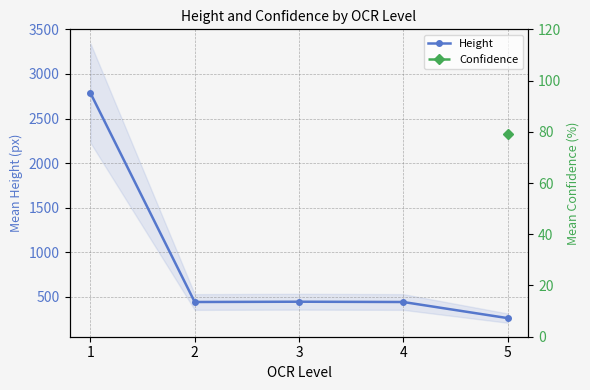

Reading left to right, what are all the values shown in this chart?

1=2787.0	2=441.0	3=444.3	4=441.0	5=260.3